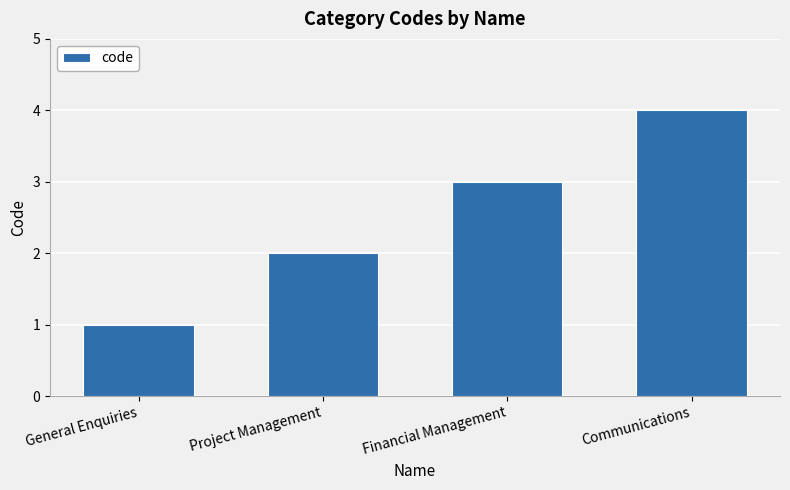

What is the label of the 4th bar from the left?

Communications